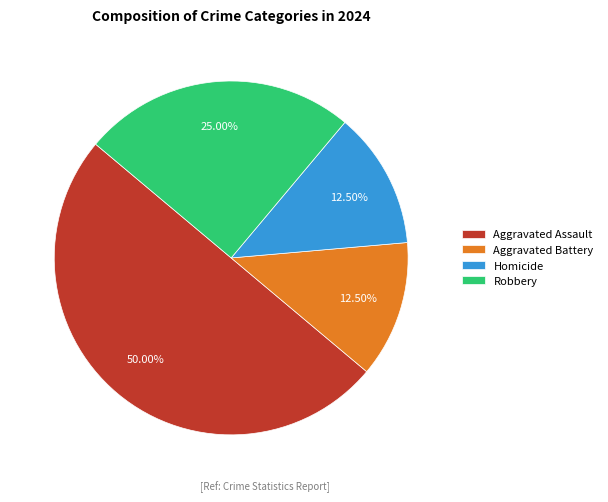

To the nearest percent, what is the combined percentage of Homicide and Aggravated Assault?

62%